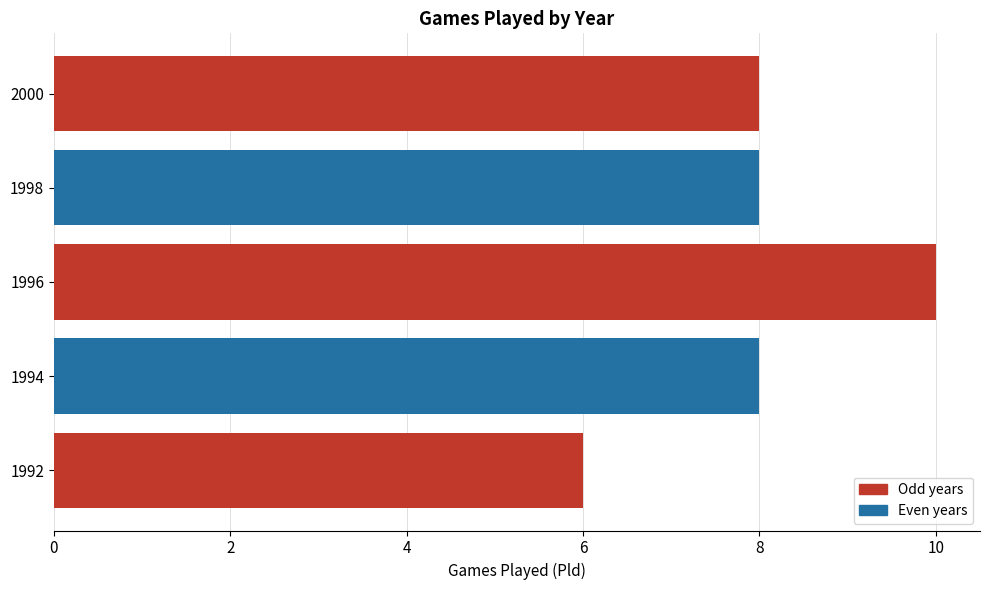

What is the ratio of the value at 1996 to the value at 1992?

1.7